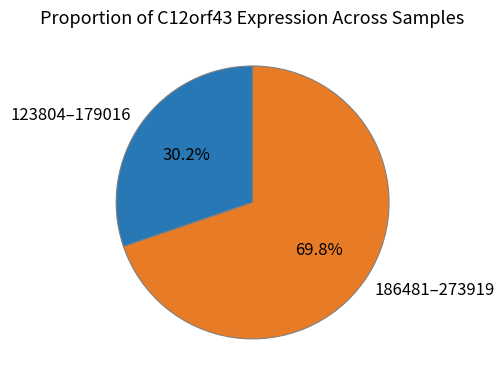

Which has a higher value, 186481–273919 or 123804–179016?

186481–273919